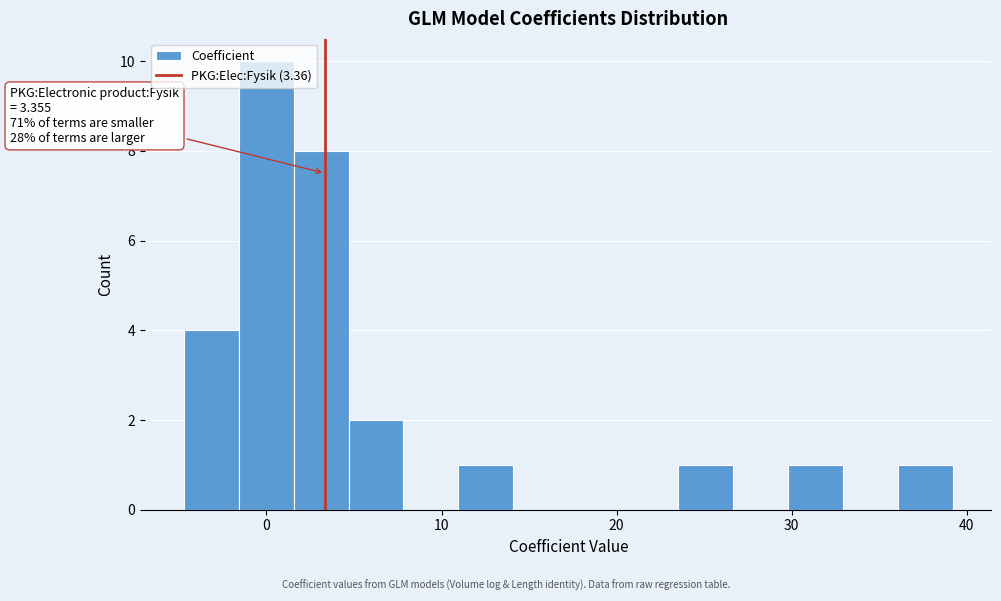

Read against the x-axis, roughly where is the centre of the tallest bar?

0